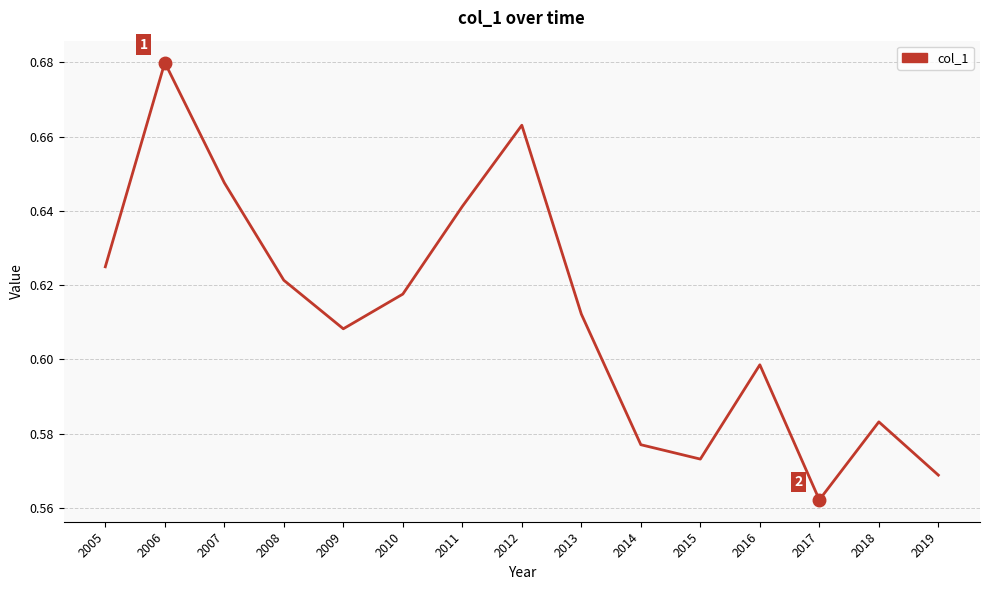

True or false: the data shows 0.9 at 2005.

False